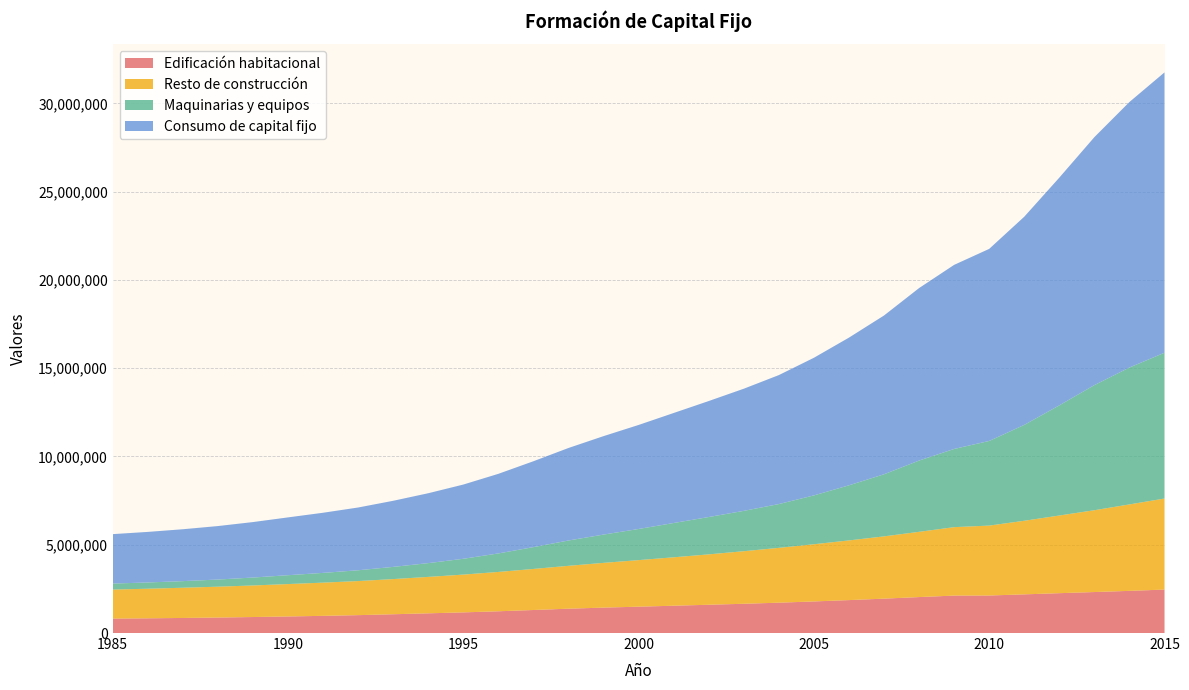

Reading right to left, what are all the values shown in this chart?

Edificación habitacional: 2460244	2388168	2321618	2257433	2190429	2124100	2120712	2036428	1947929	1865159	1789007	1718726	1657148	1601522	1547006	1492352	1439490	1378697	1304187	1231874	1169543	1116208	1063870	1012974	972643	938613	906124	877221	853737	833810	816459
Resto de construcción: 5156701	4895690	4633095	4398086	4167446	3960463	3875448	3694766	3525927	3379723	3238671	3104784	2976167	2853467	2741716	2636471	2534140	2427430	2324595	2227752	2139460	2062463	1990978	1929881	1881078	1834240	1787020	1747317	1710614	1675347	1643456
Maquinarias y equipos: 8258482	7753331	7087505	6239974	5430950	4793364	4428985	4037023	3517844	3120154	2766765	2480489	2284813	2114515	1942039	1763343	1601887	1433946	1235805	1048434	895330	779944	689945	611665	552098	501672	449029	404602	374656	354367	340622
Consumo de capital fijo: 15875426	15037189	14042218	12895493	11788825	10877927	10425145	9768217	8991700	8365035	7794442	7303999	6918128	6569504	6230761	5892165	5575516	5240073	4864587	4508060	4204332	3958615	3744793	3554521	3405819	3274525	3142172	3029141	2939007	2863525	2800537
labels: 2015	2014	2013	2012	2011	2010	2009	2008	2007	2006	2005	2004	2003	2002	2001	2000	1999	1998	1997	1996	1995	1994	1993	1992	1991	1990	1989	1988	1987	1986	1985